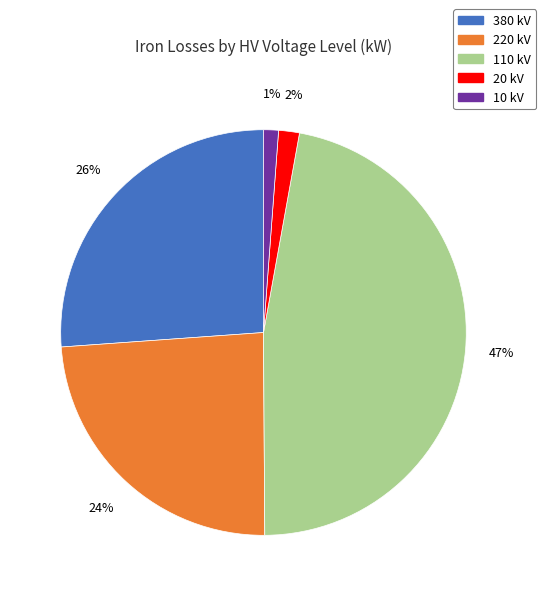

Is there any slice that represents more than half of the pie?

No